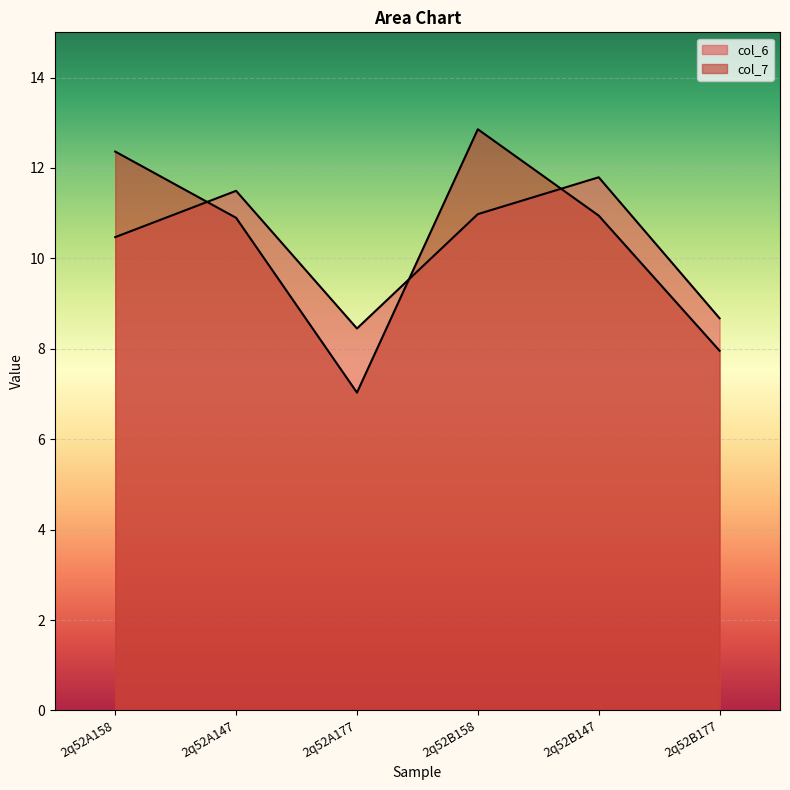

True or false: col_7 has a value of 12.9 at 2q52B158.

True